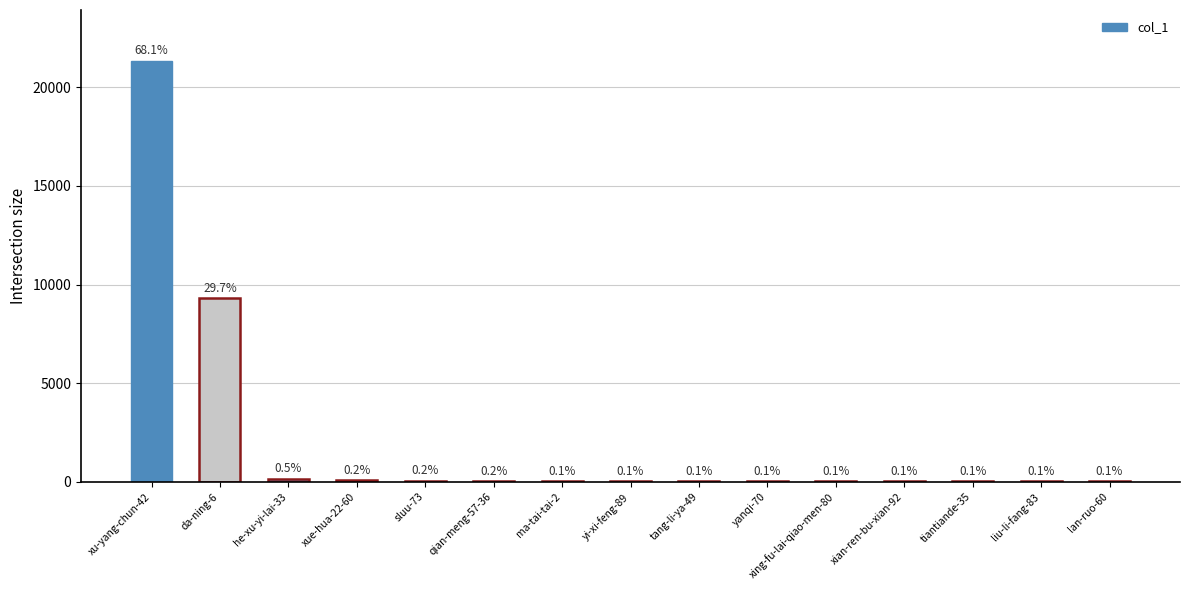

Are the bars grouped side by side (vs. stacked)?

No